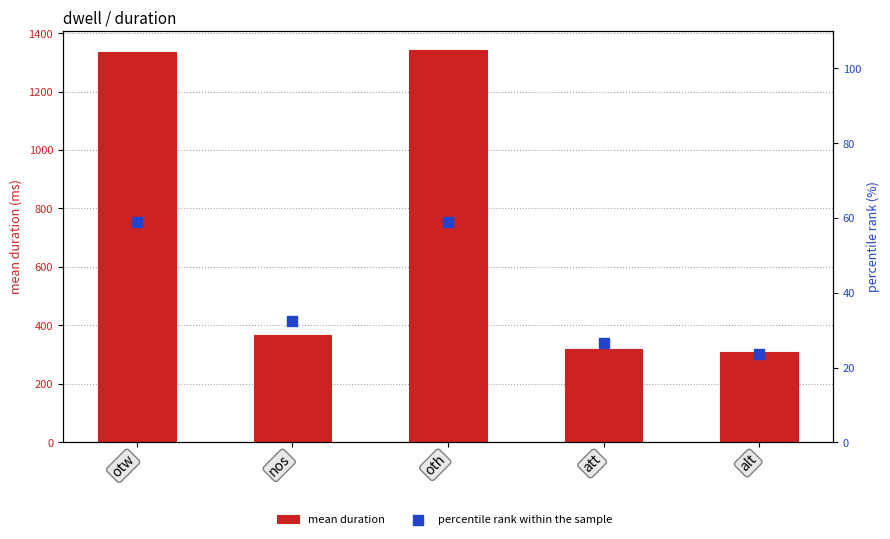

Which series has the largest total across all categories?

mean duration